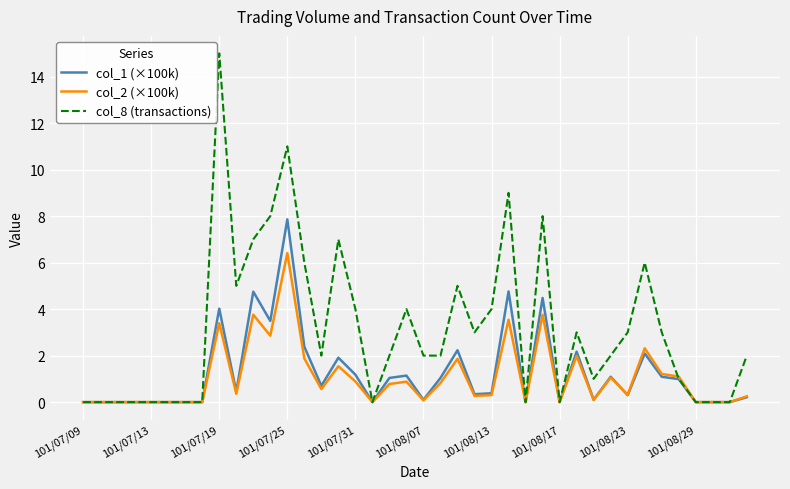

Rank the series by their maximum value, from lowest to highest.

col_2 (×100k), col_1 (×100k), col_8 (transactions)